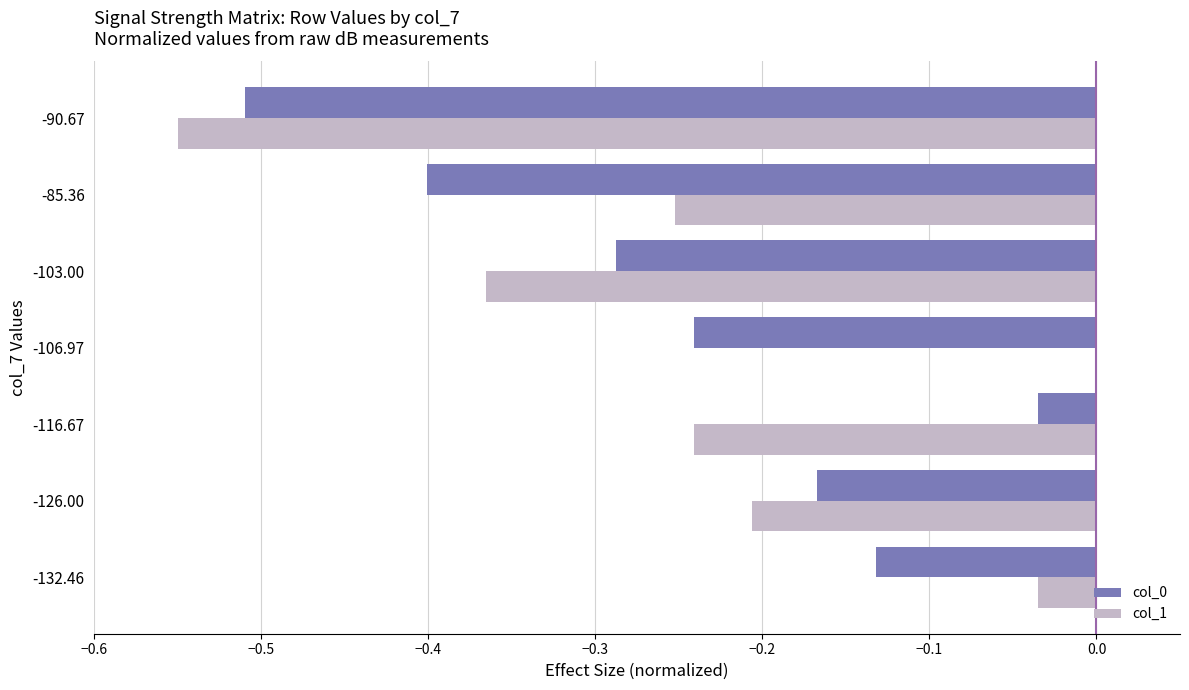

Is the value of col_1 at -106.97 greater than the value of col_0 at -126.00?

Yes